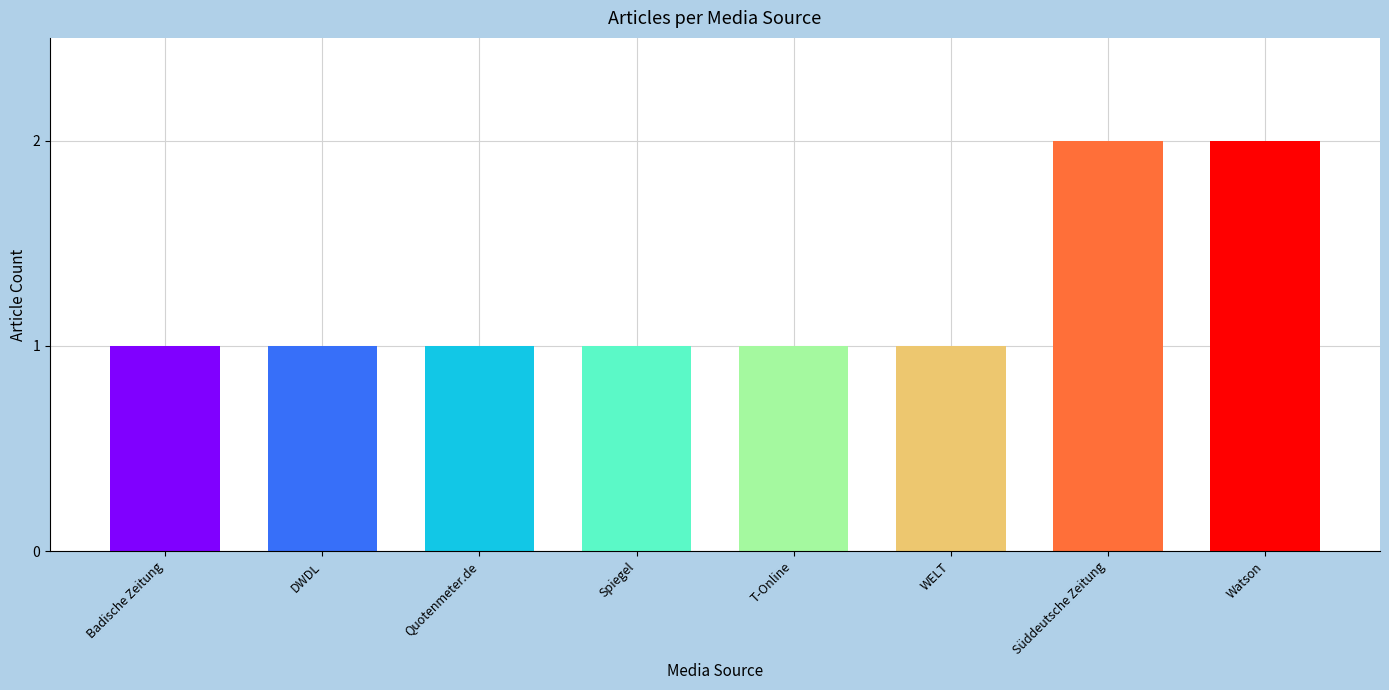

Are the bars horizontal?

No